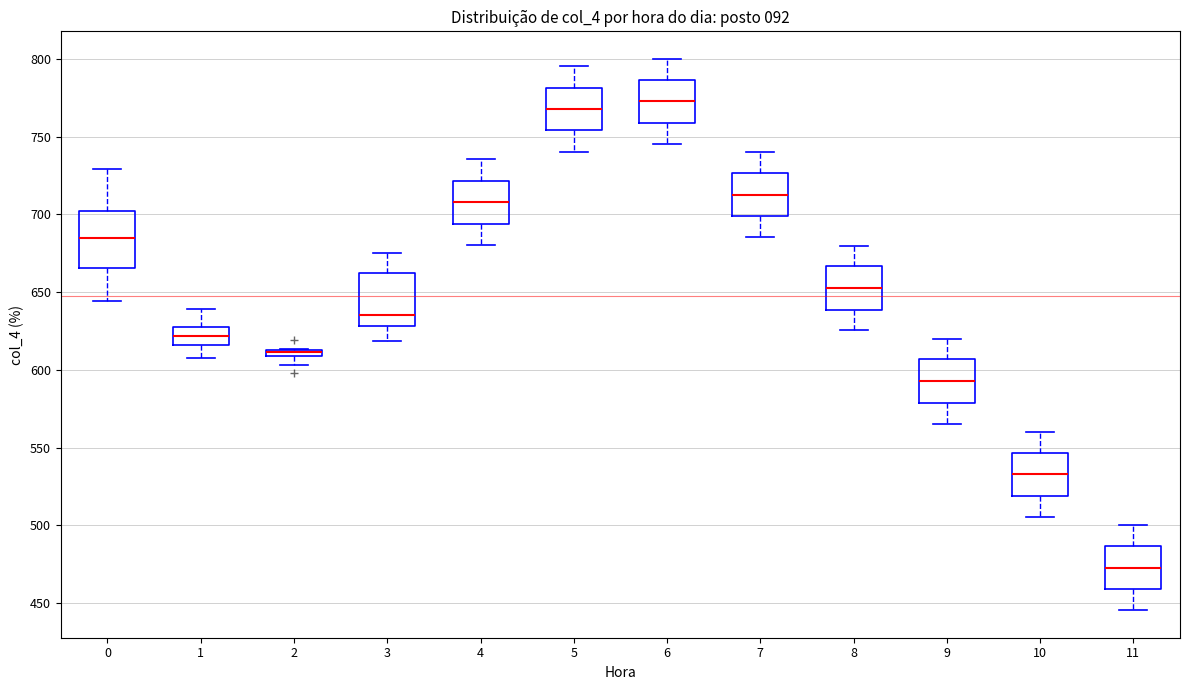

Where does the lower whisker of the box at x = 0 end on the y-axis? The values are not printed on the chart, so give them approximately, as read against the axis.

645